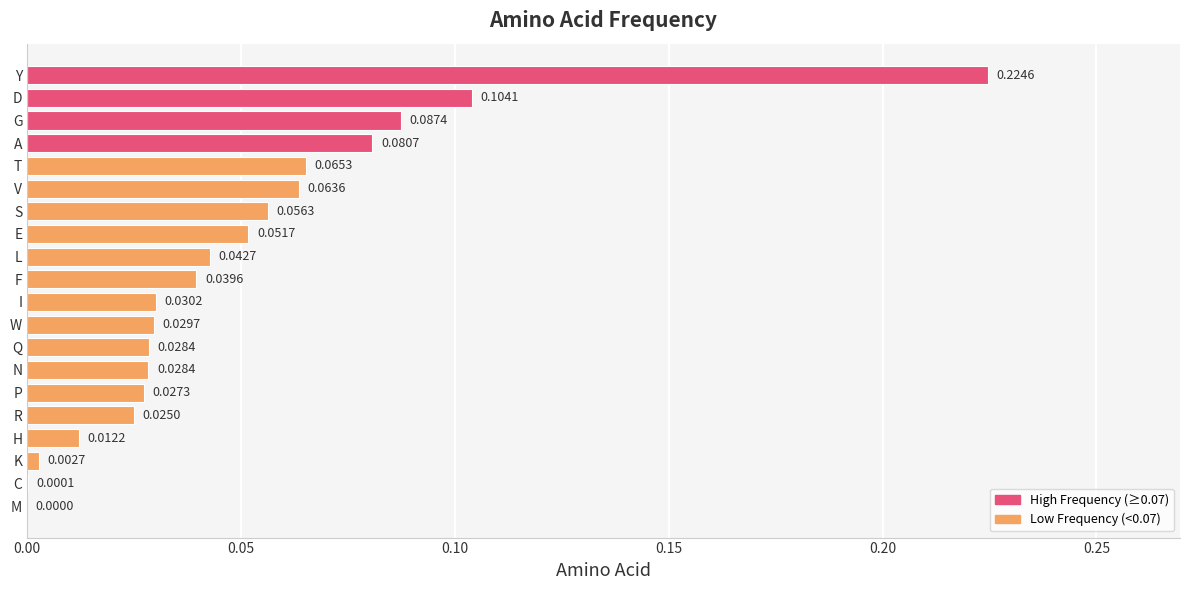

Which label corresponds to the largest value in the chart?

Y